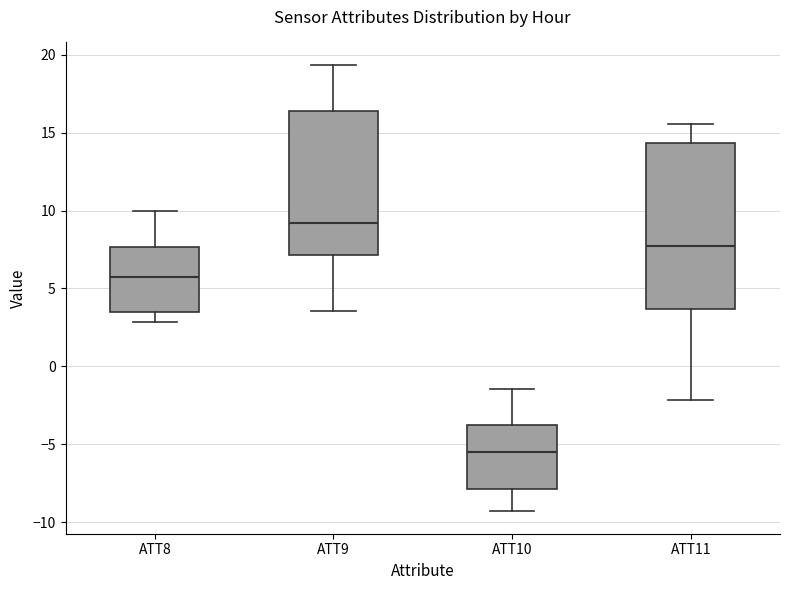

Reading left to right, read every box against the y-axis: the position of its median line, the range the box covers, and the ends of its whiskers. The values are not printed on the chart, so give them approximately, as read against the axis.

ATT8: median 6.0, box 3.5 to 7.5, whiskers 3.0 to 10.0
ATT9: median 9.0, box 7.0 to 16.5, whiskers 3.5 to 19.5
ATT10: median -5.5, box -8.0 to -4.0, whiskers -9.5 to -1.5
ATT11: median 7.5, box 3.5 to 14.5, whiskers -2.0 to 15.5